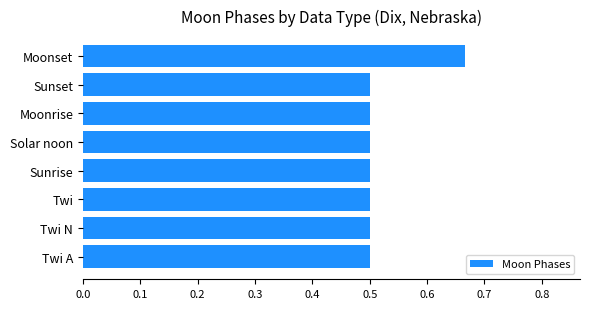

Does the chart contain any negative values?

No